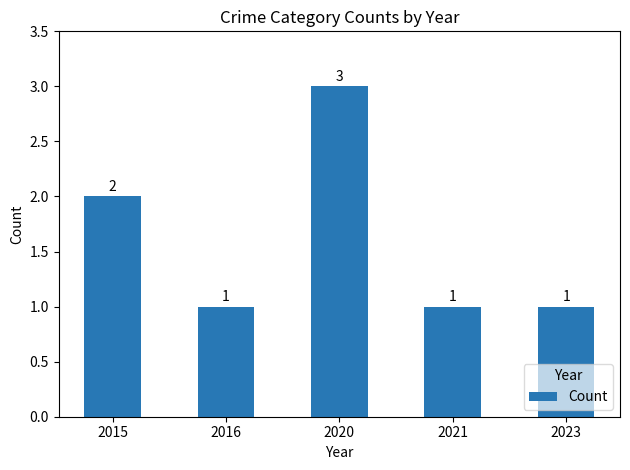

What is the difference between the second highest and minimum values?

1